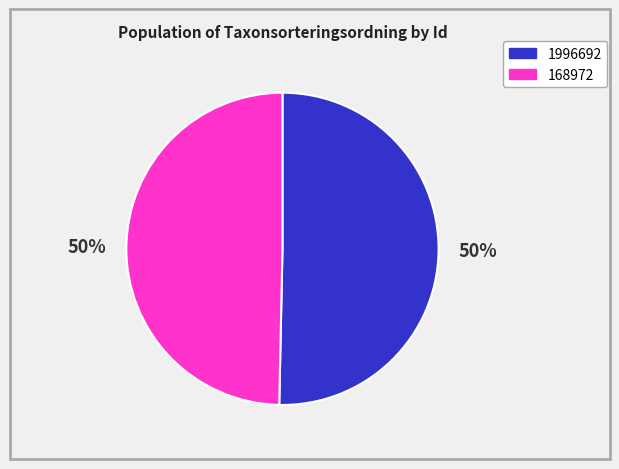

Do 1996692 and 168972 together represent more than half of the pie?

Yes